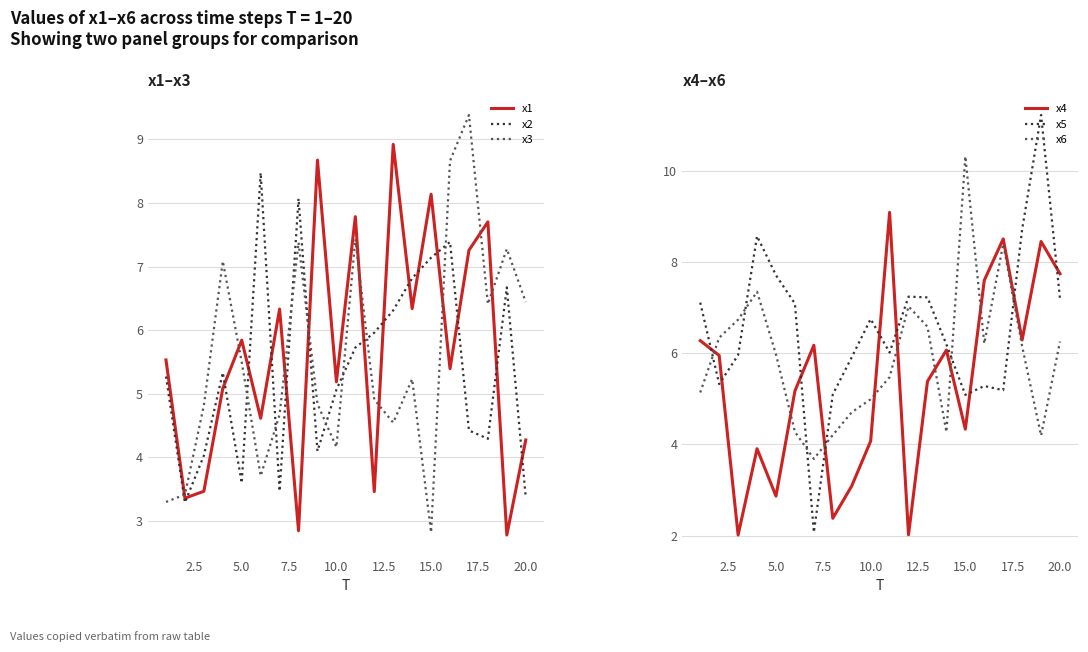

Which category has the lowest value in the x3 series?

15.0